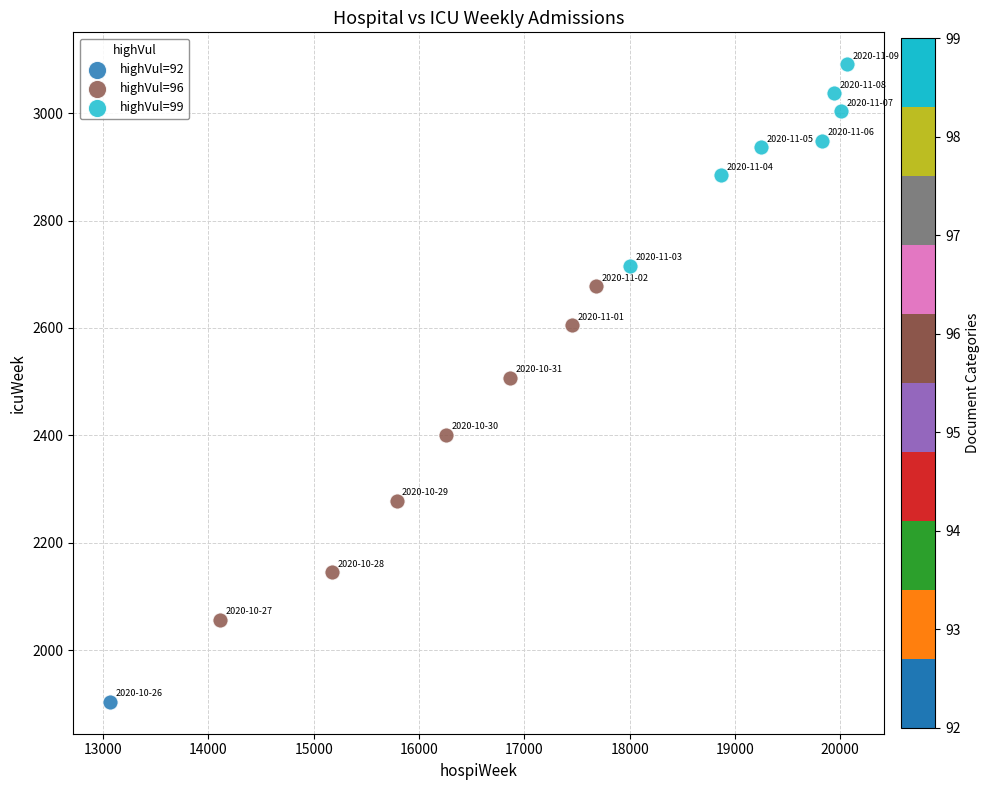

Which series contains the highest Y value?

highVul=99